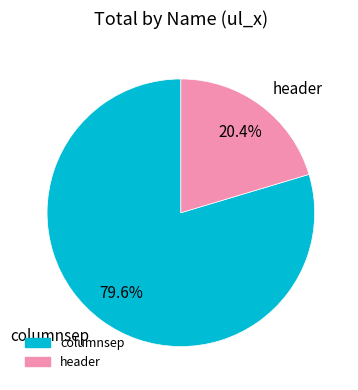

To the nearest percent, what is the combined percentage of columnsep and header?

100%